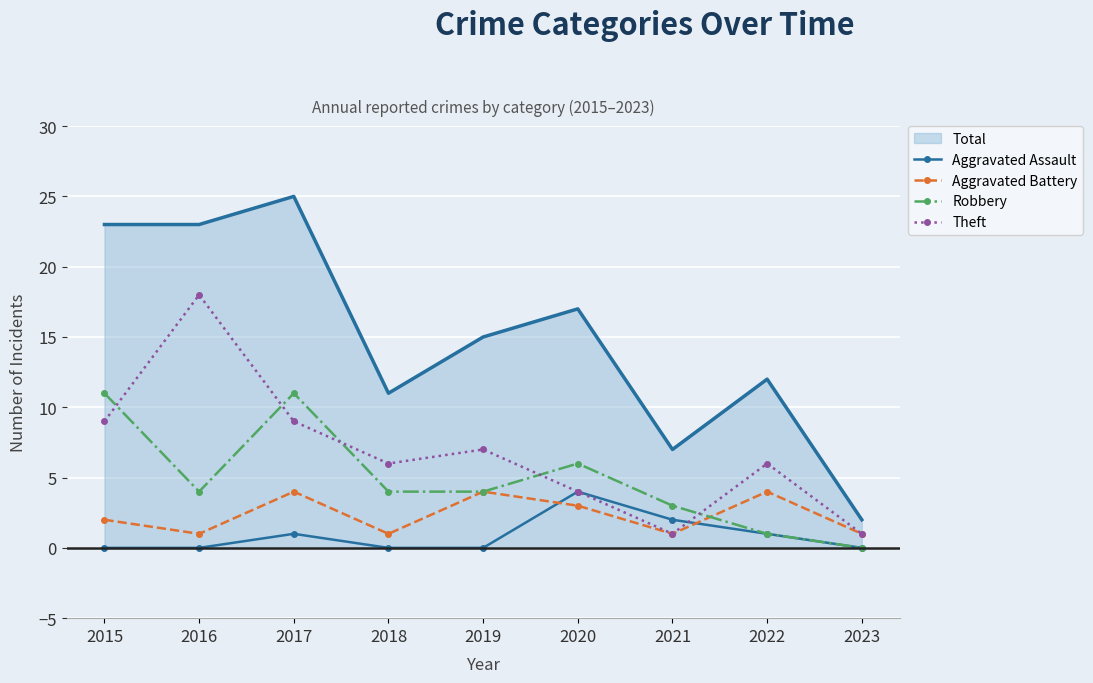

Which series has the largest total across all categories?

Total